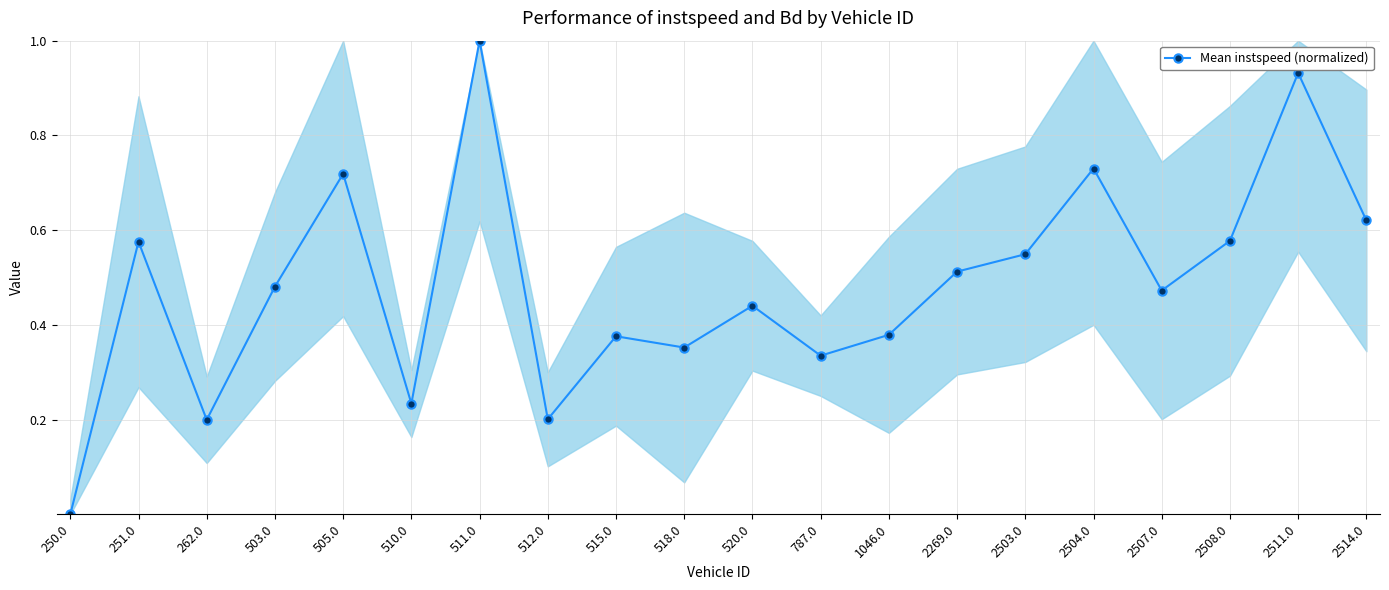

What position from the left is 503.0?

4